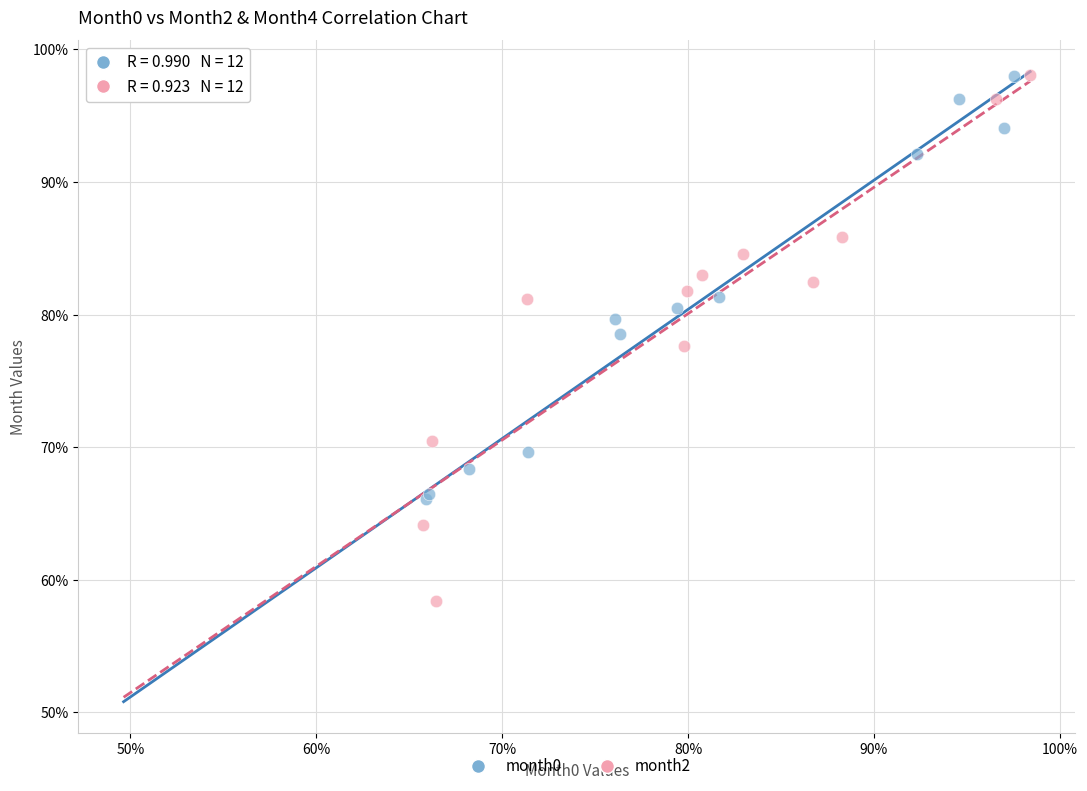

What are all the series names shown in the legend?

month0, month2